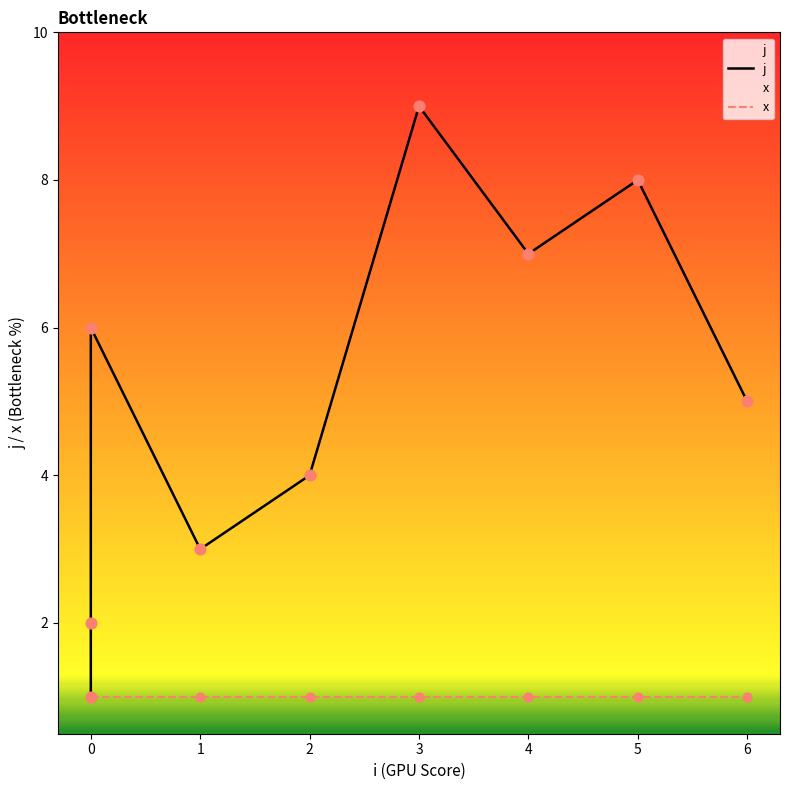

Which series contains the highest Y value?

j